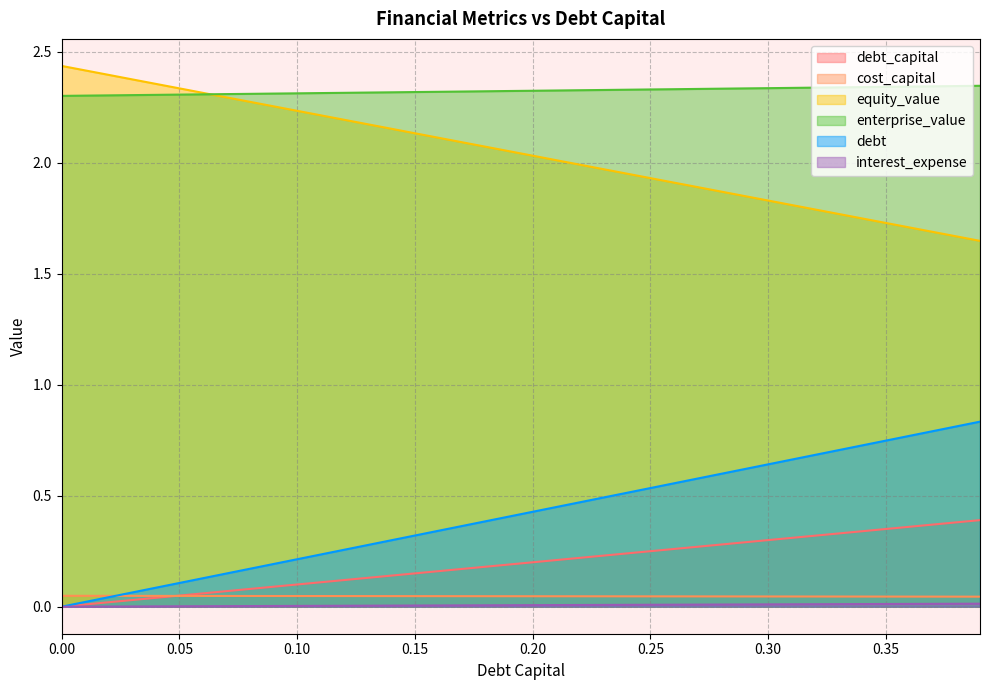

What is the label of the 38th point from the left?

0.37